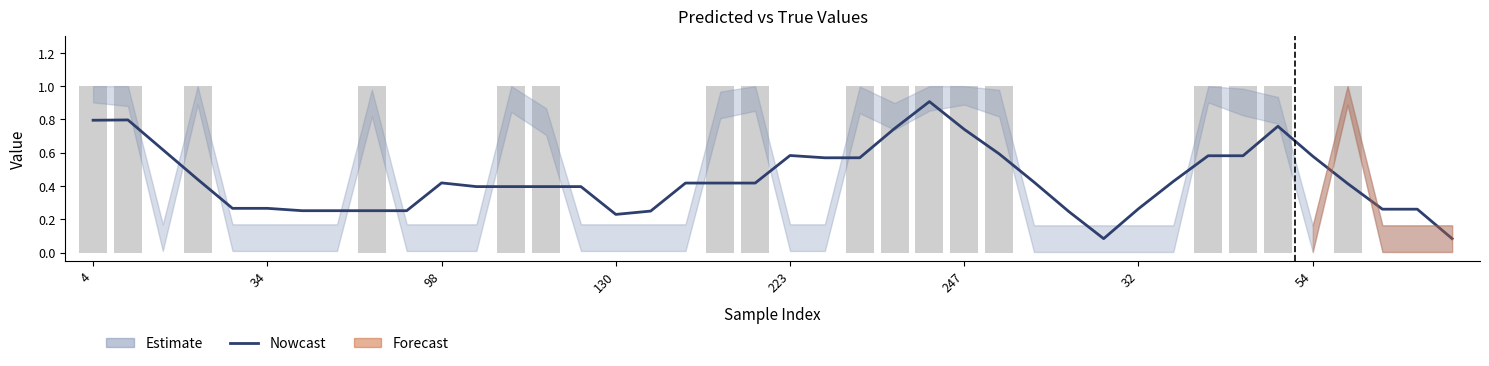

Does the chart contain stacked bars?

No